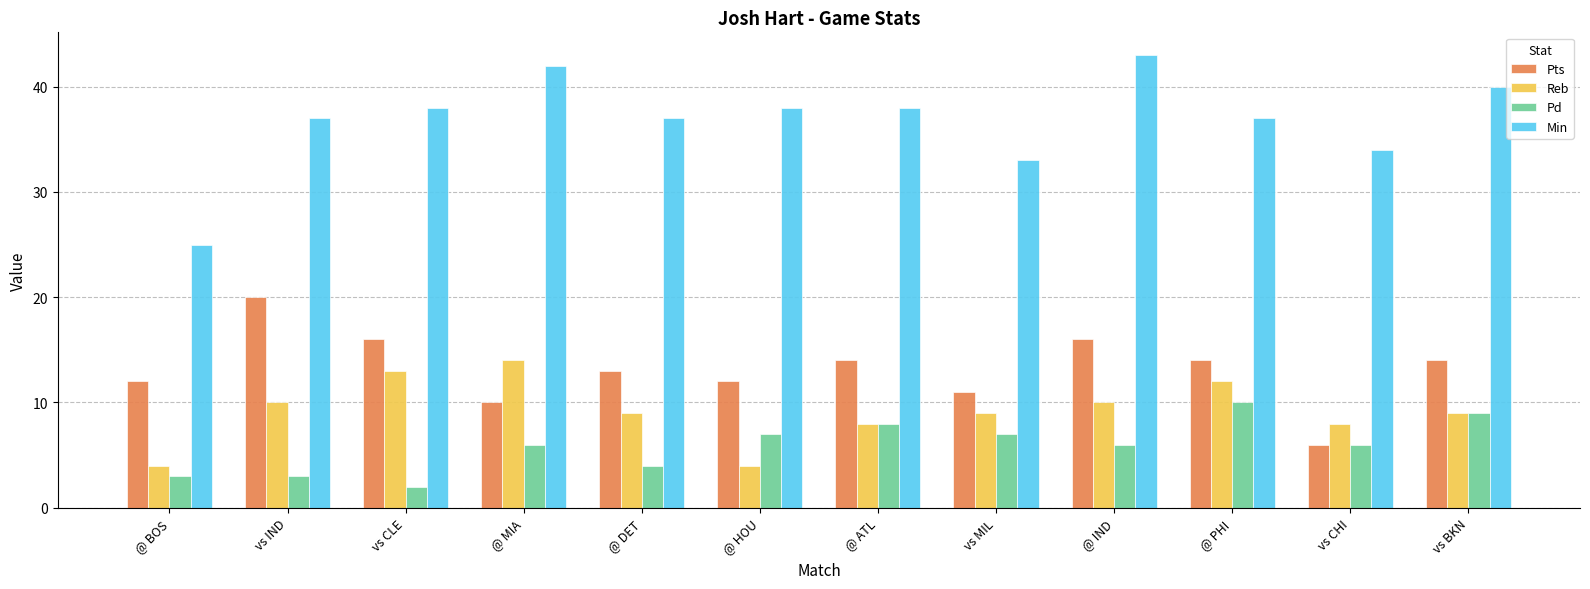

What is the spread (max minus min) of values at @ BOS?

22